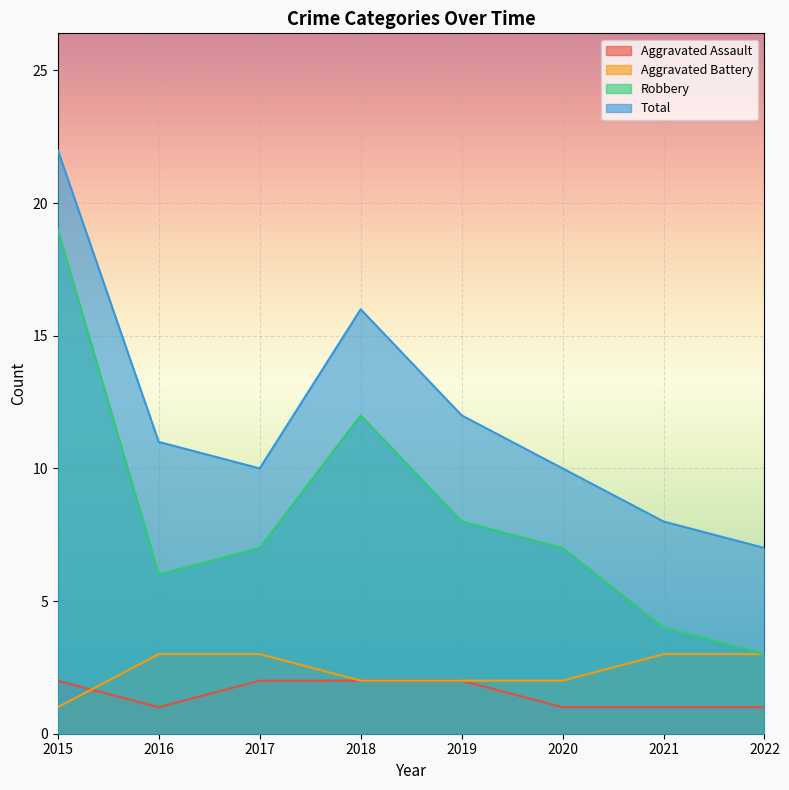

How many values in the Robbery series are below 7?

3